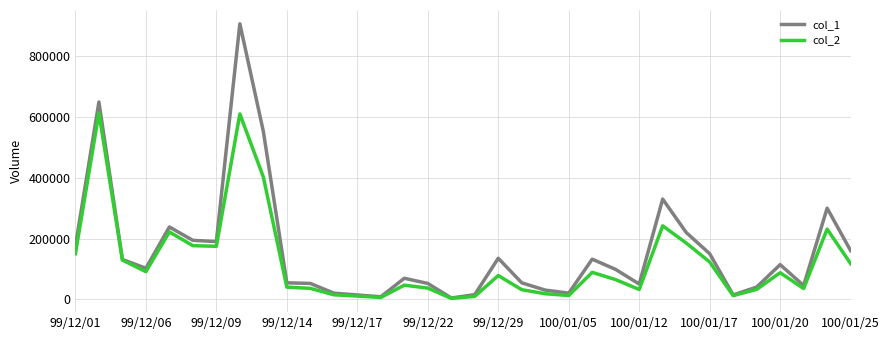

Which series has the largest range (max minus min)?

col_1